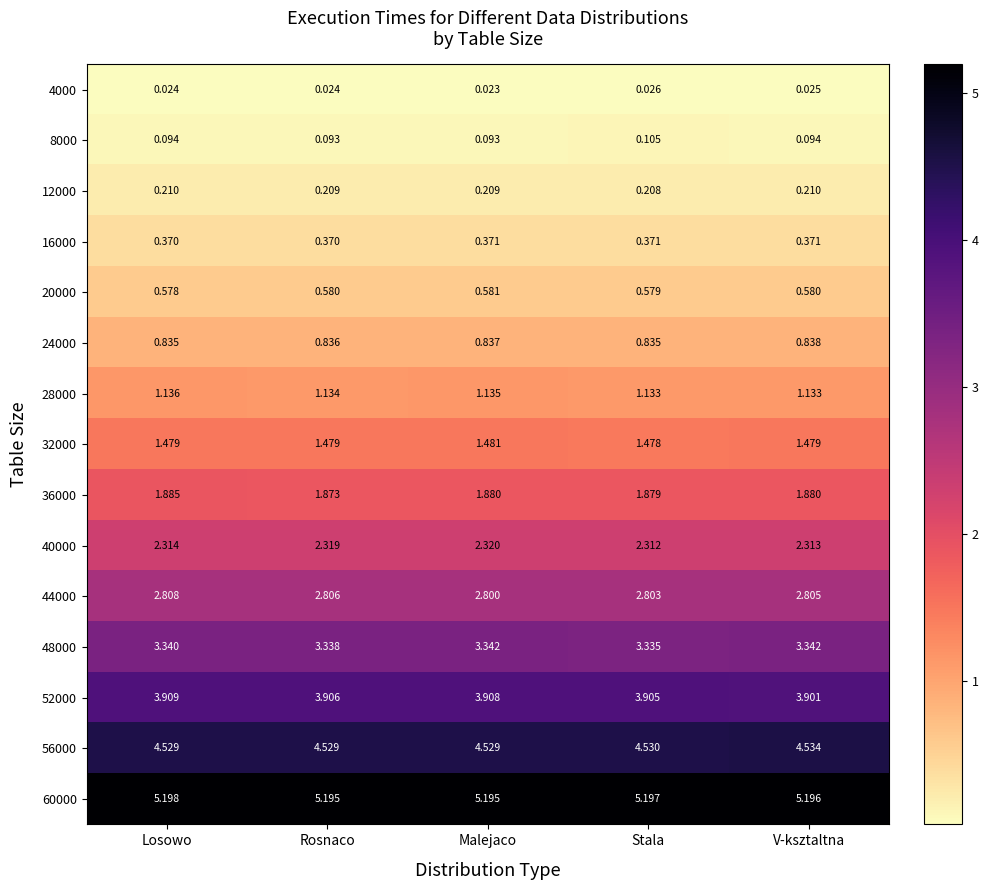

Which category has the highest value across all series?

Losowo